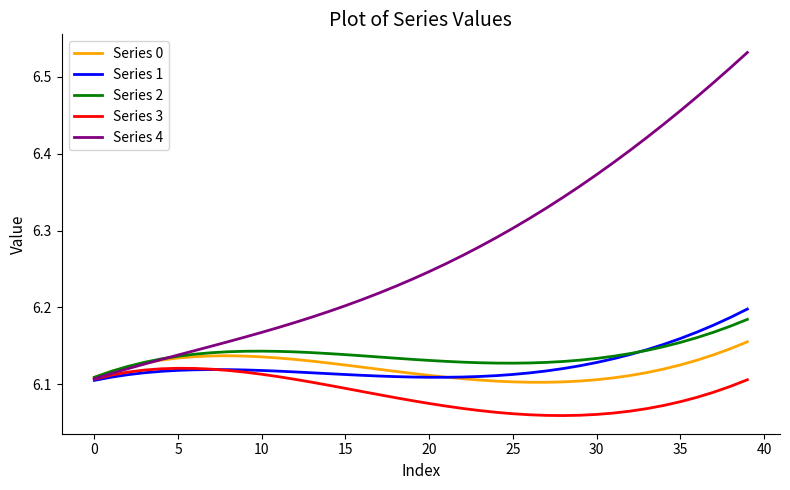

Which series has the largest total across all categories?

Series 4